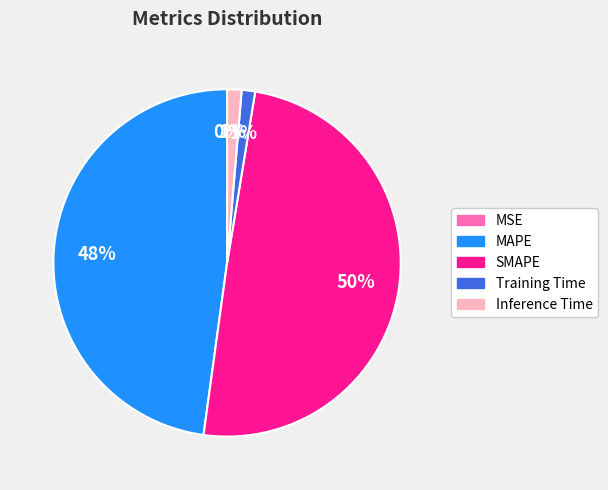

To the nearest percent, what portion does SMAPE represent?

50%